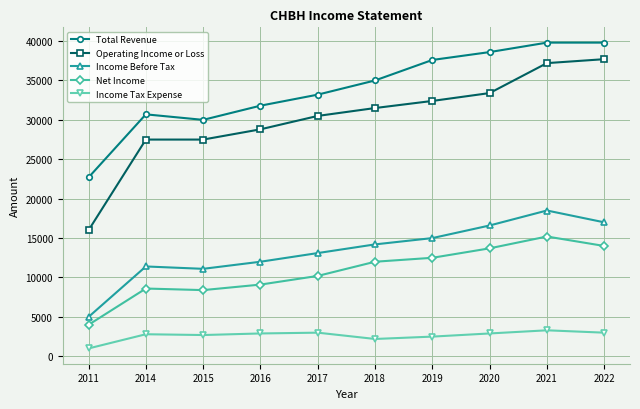

True or false: Income Before Tax and Net Income intersect in this chart.

False